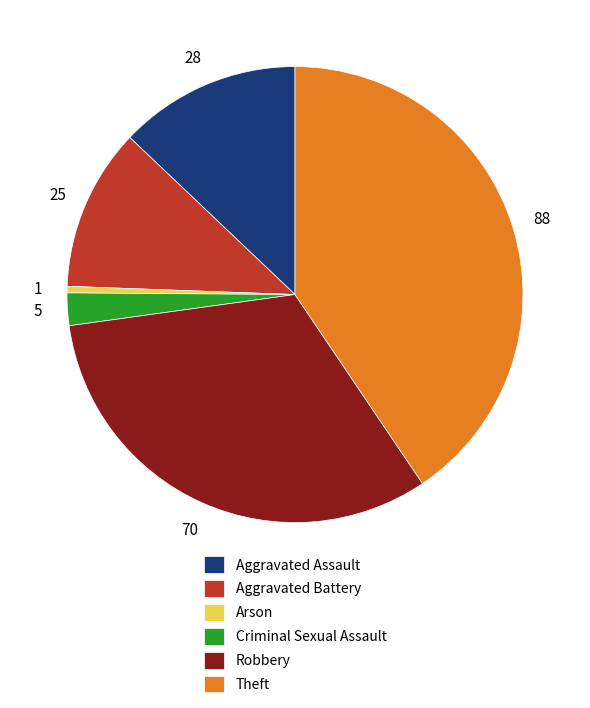

Is Arson the majority of the pie?

No